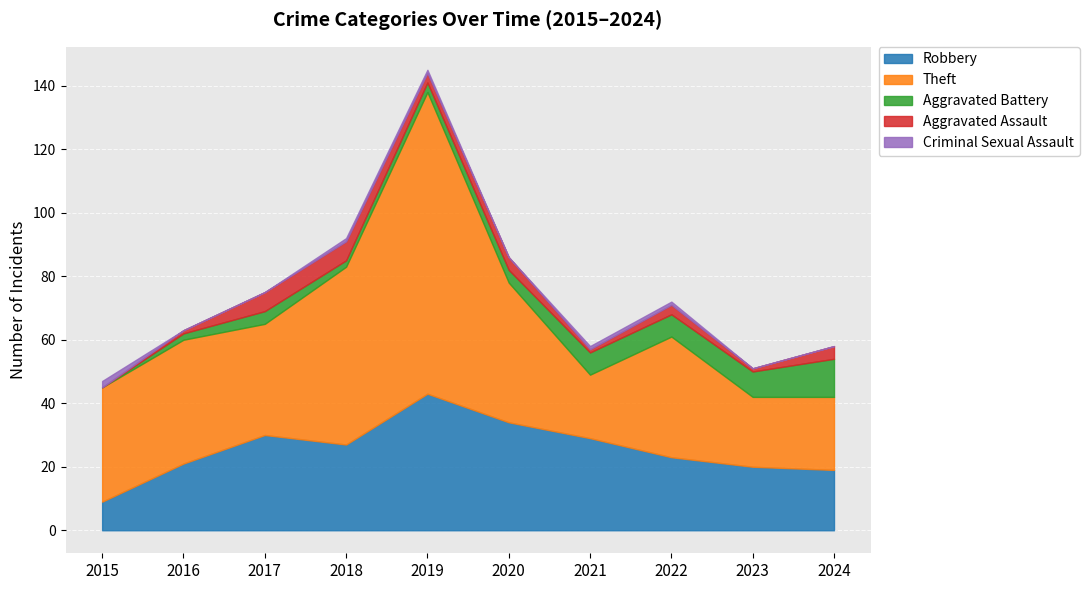

What is the maximum value shown in the chart?

95